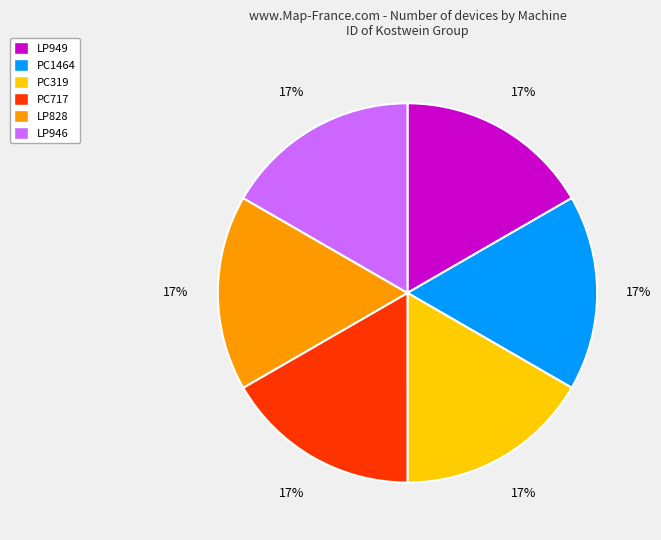

What is the ratio of the value at PC1464 to the value at LP949?

1.0